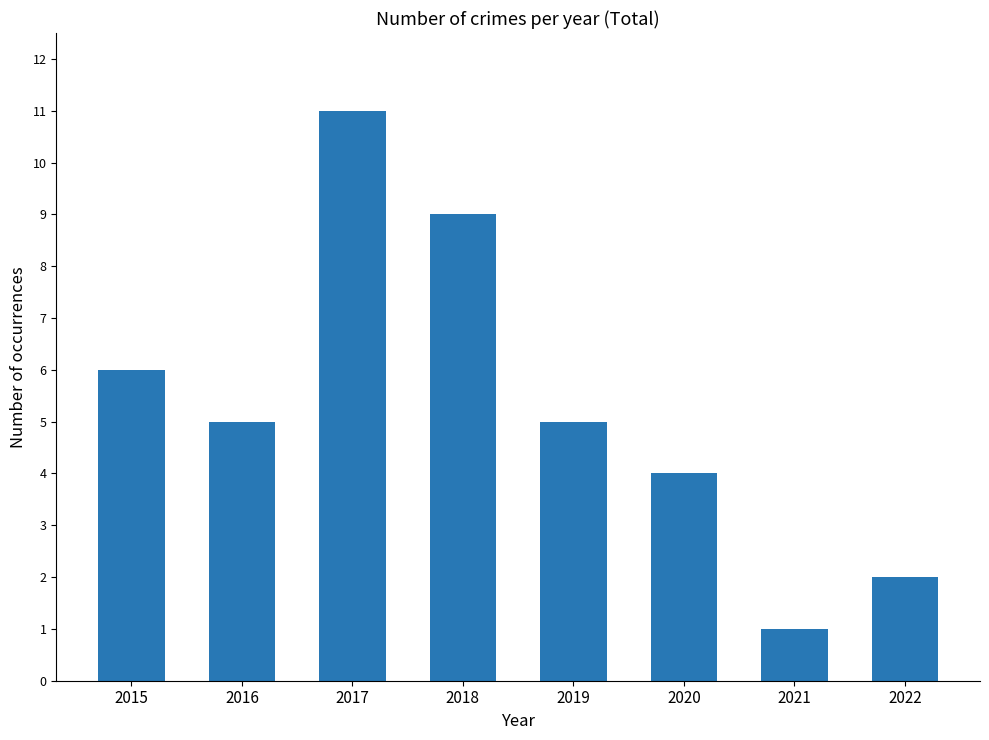

What is the greatest value displayed?

11